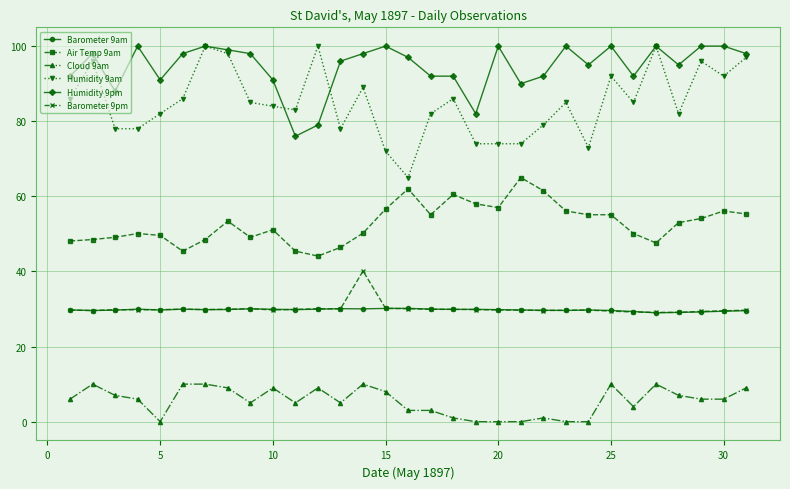

Does the chart have visible grid lines?

Yes